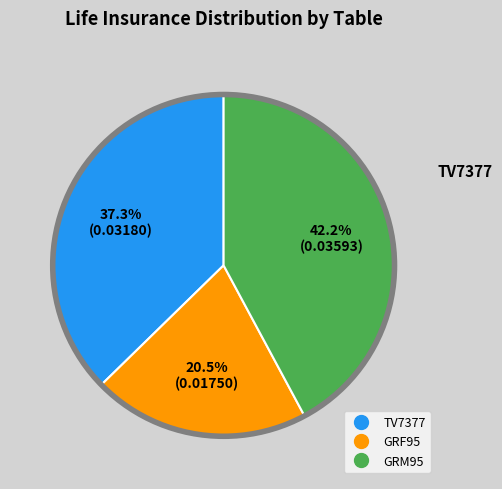

What is the smallest slice in the pie chart?

GRF95